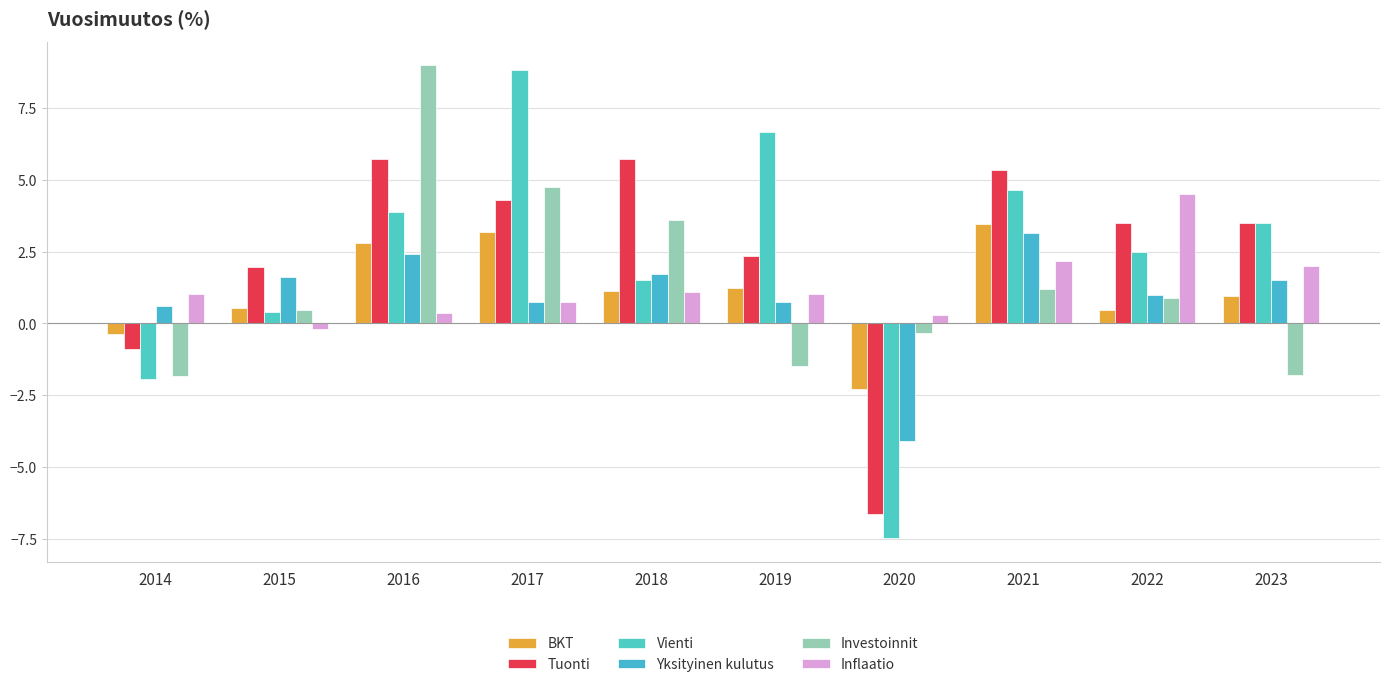

How many categories are shown in the chart?

10